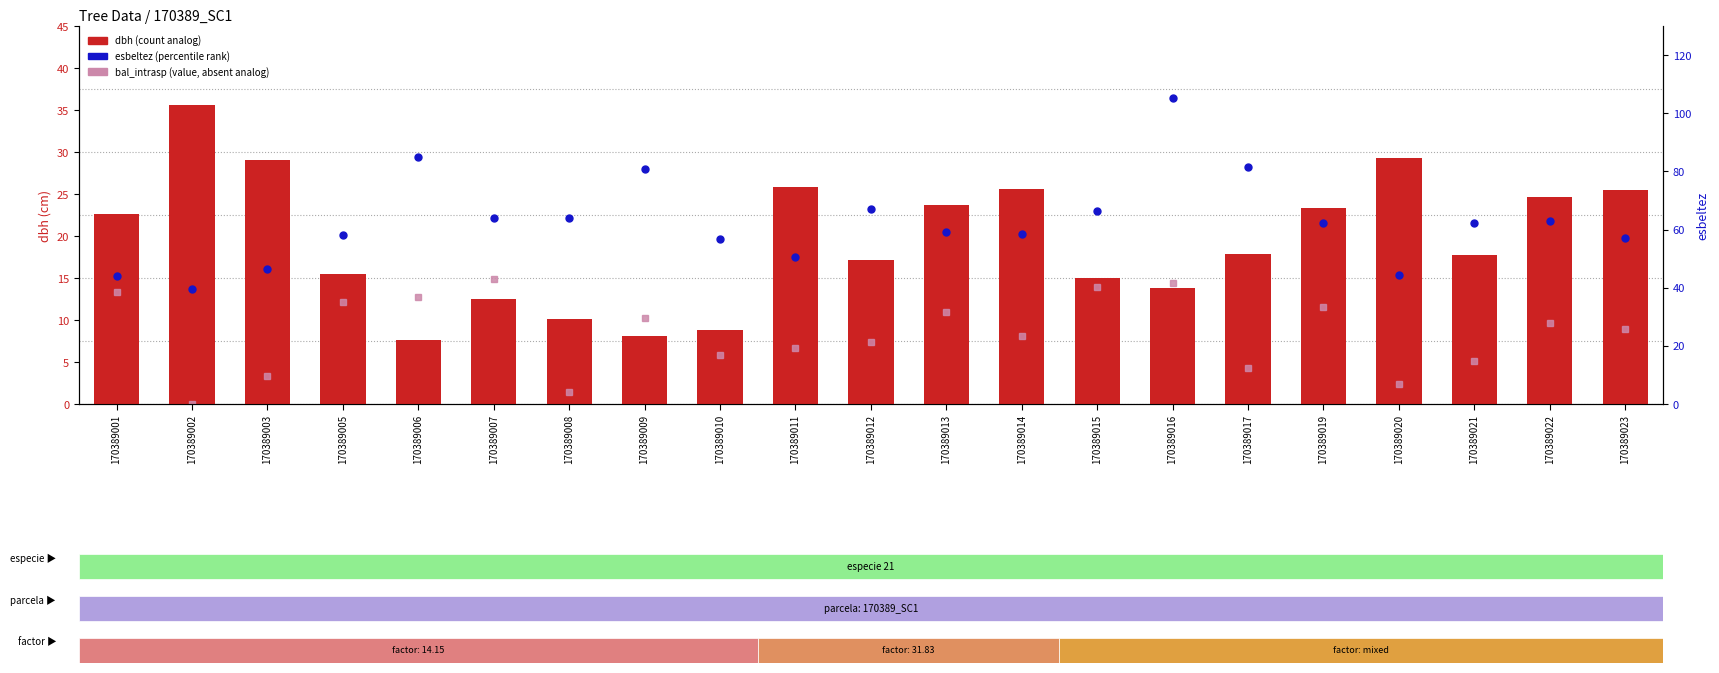

Between 170389005 and 170389010, which series saw the biggest shift?

dbh (cm)